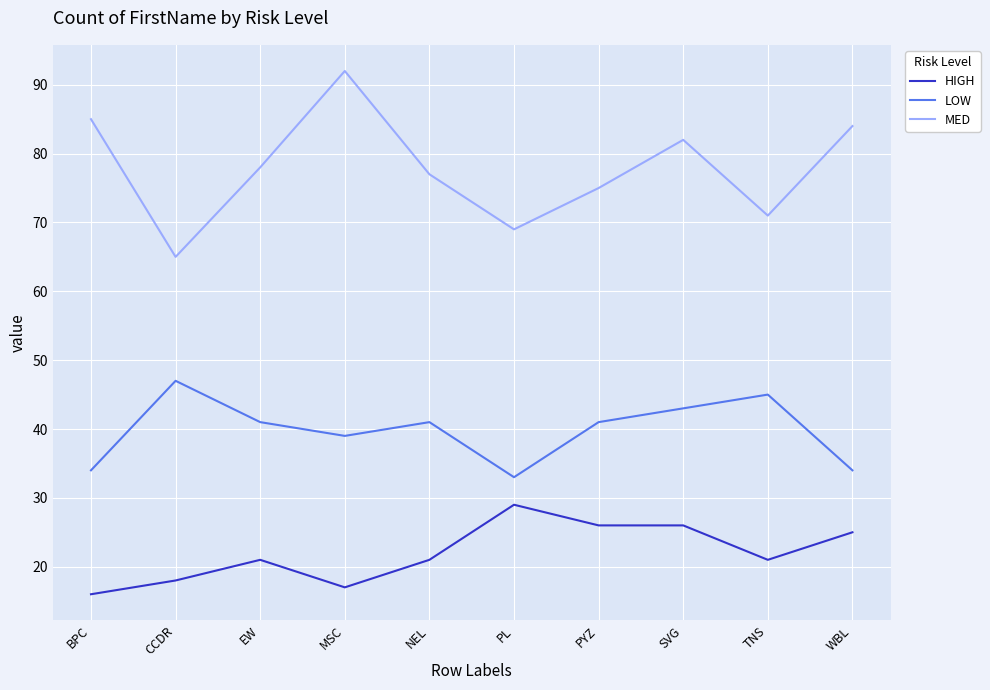

What is the approximate value of HIGH at PYZ, to the nearest 10?

30